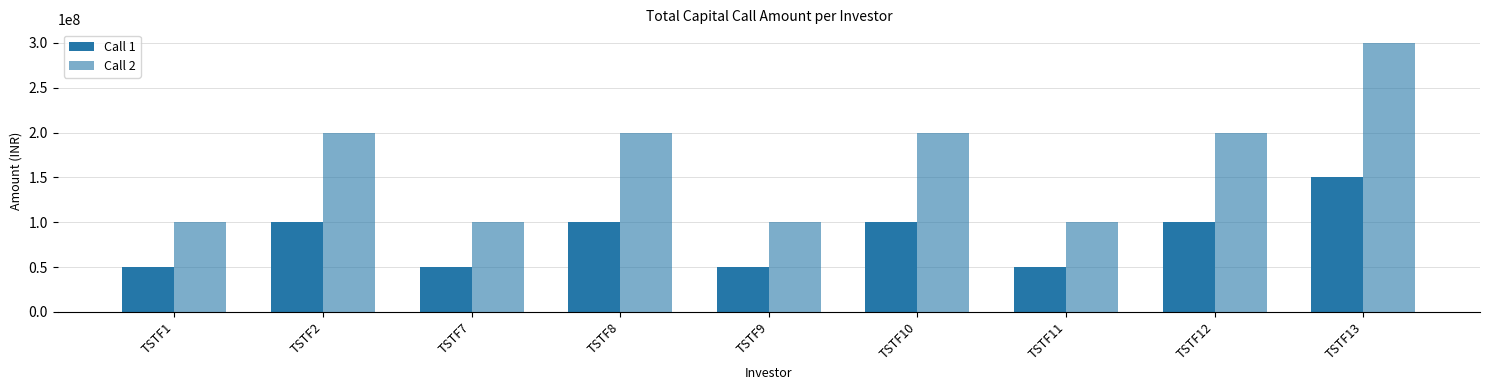

What is the value of the Call 1 bar at the 4th from the left?

100000000